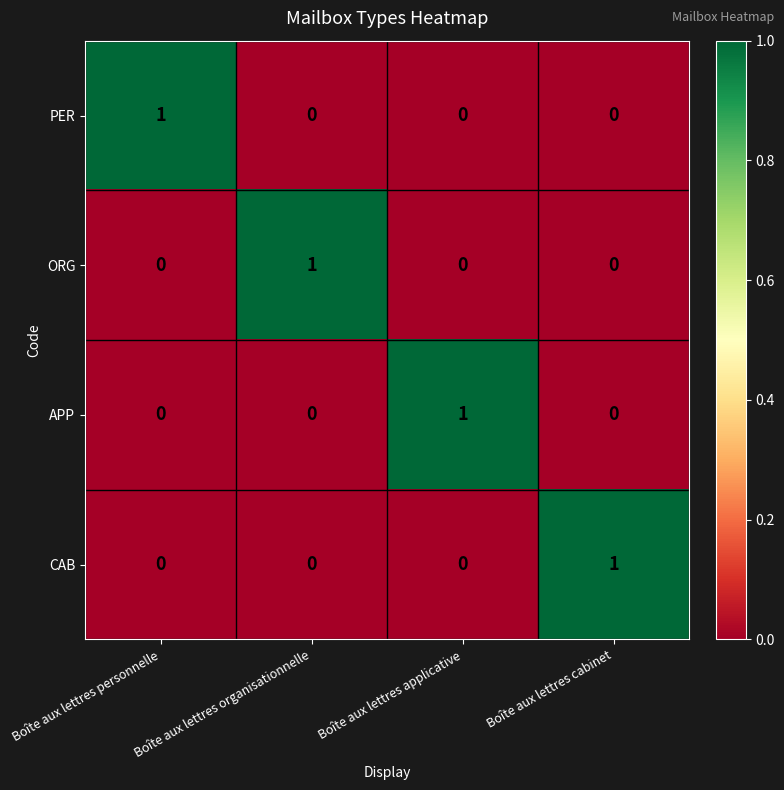

The PER series shows 1 at Boîte aux lettres cabinet. True or false?

False